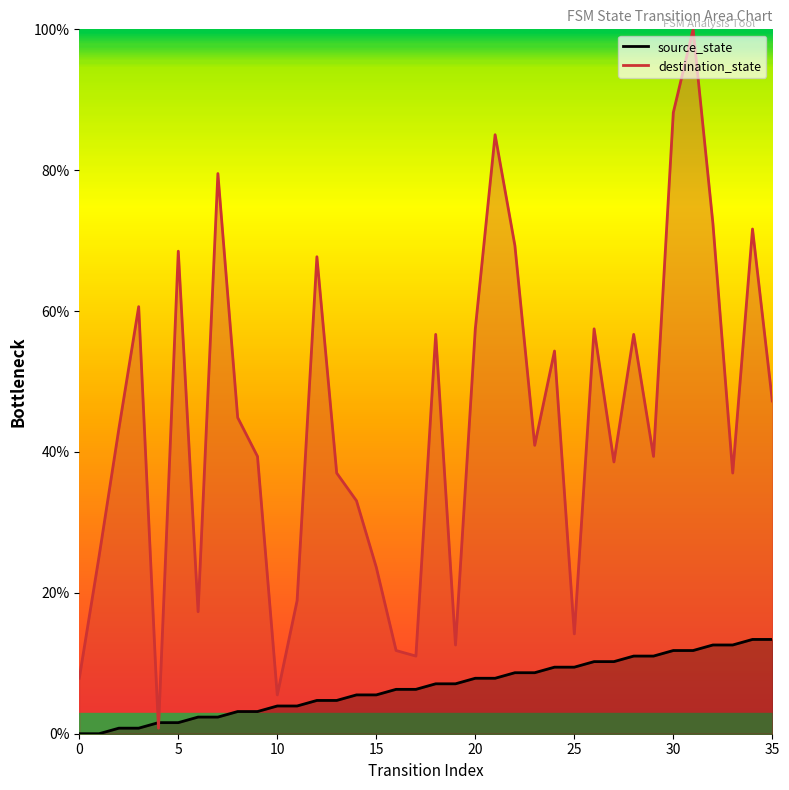

Is it true that destination_state equals 56.7 at 18?

True